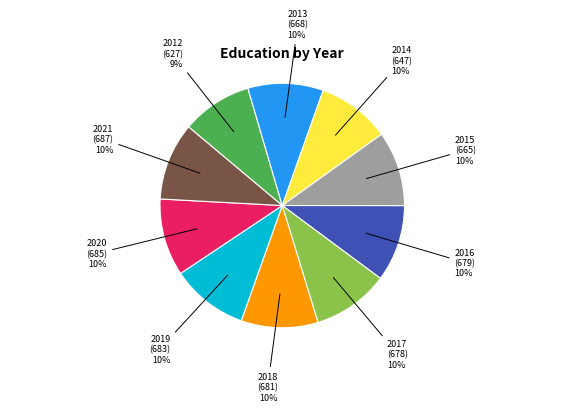

True or false: 2018 accounts for 10% of the total.

True